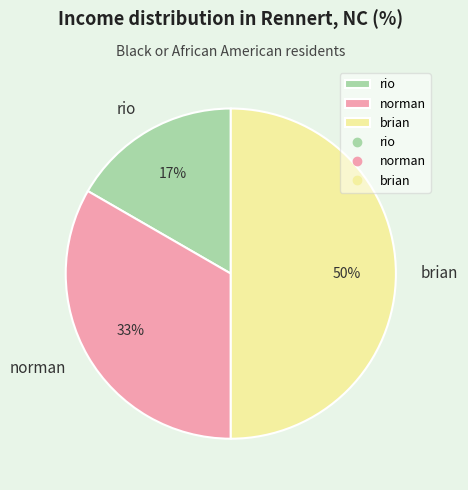

Rank the categories by value from lowest to highest.

rio, norman, brian